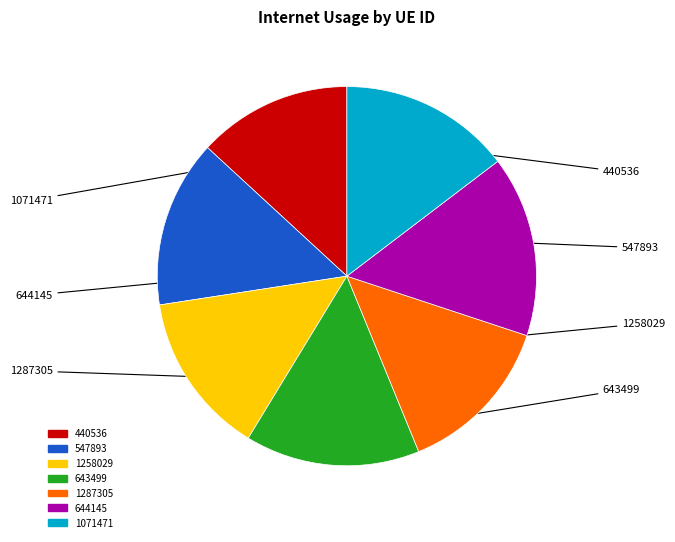

Combined, do 1287305 and 644145 account for over 50%?

No